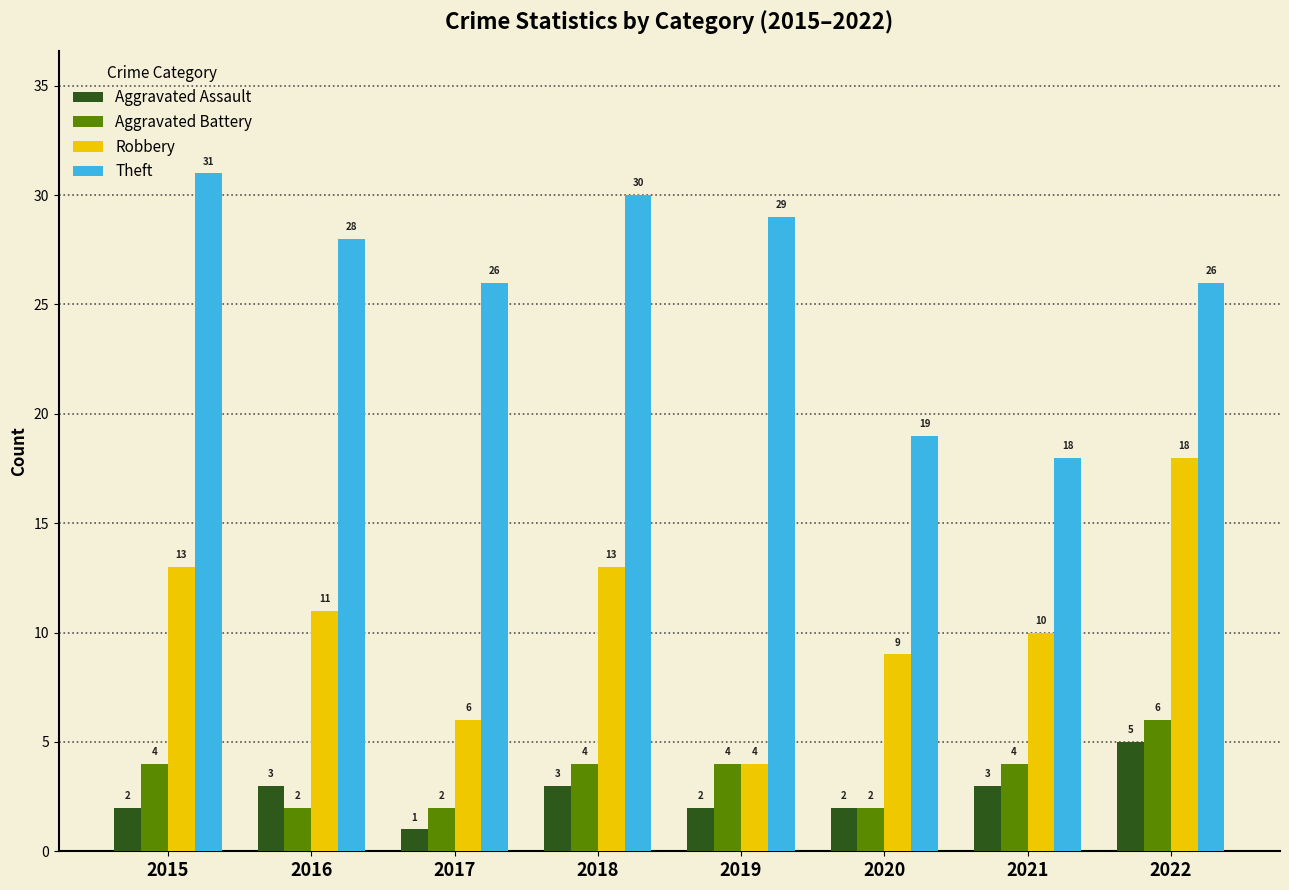

What is the minimum value for Aggravated Assault?

1